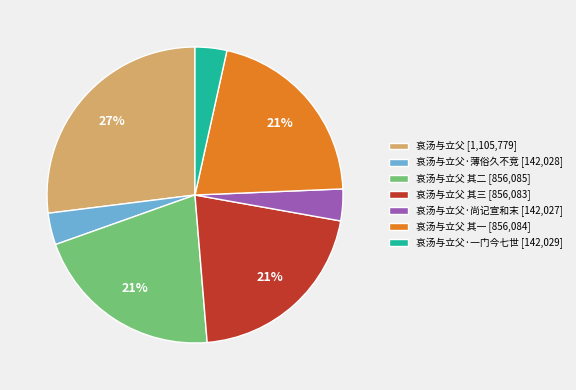

Between 哀汤与立父 其三 [856,083] and 哀汤与立父 [1,105,779], which is larger?

哀汤与立父 [1,105,779]